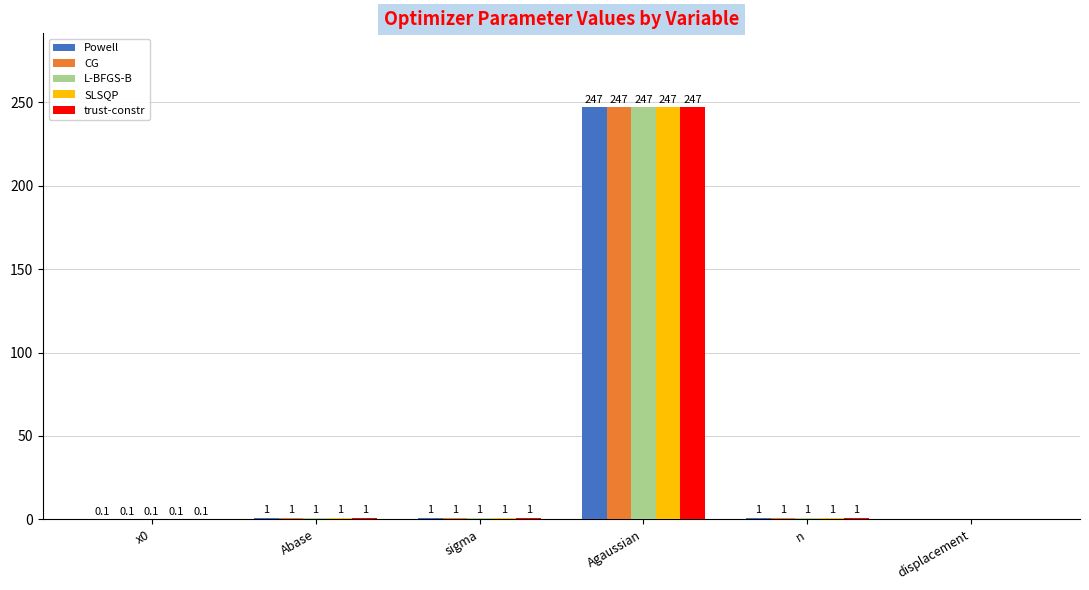

What is the maximum value for L-BFGS-B?

247.0